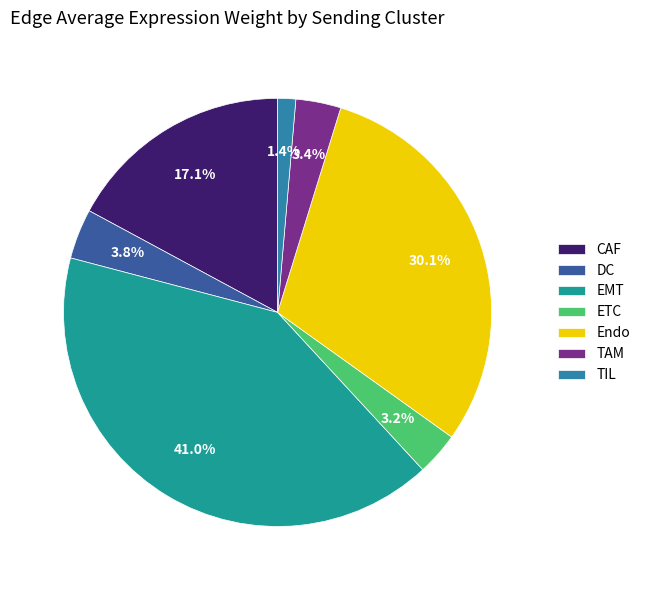

How many slices are in this pie chart?

7